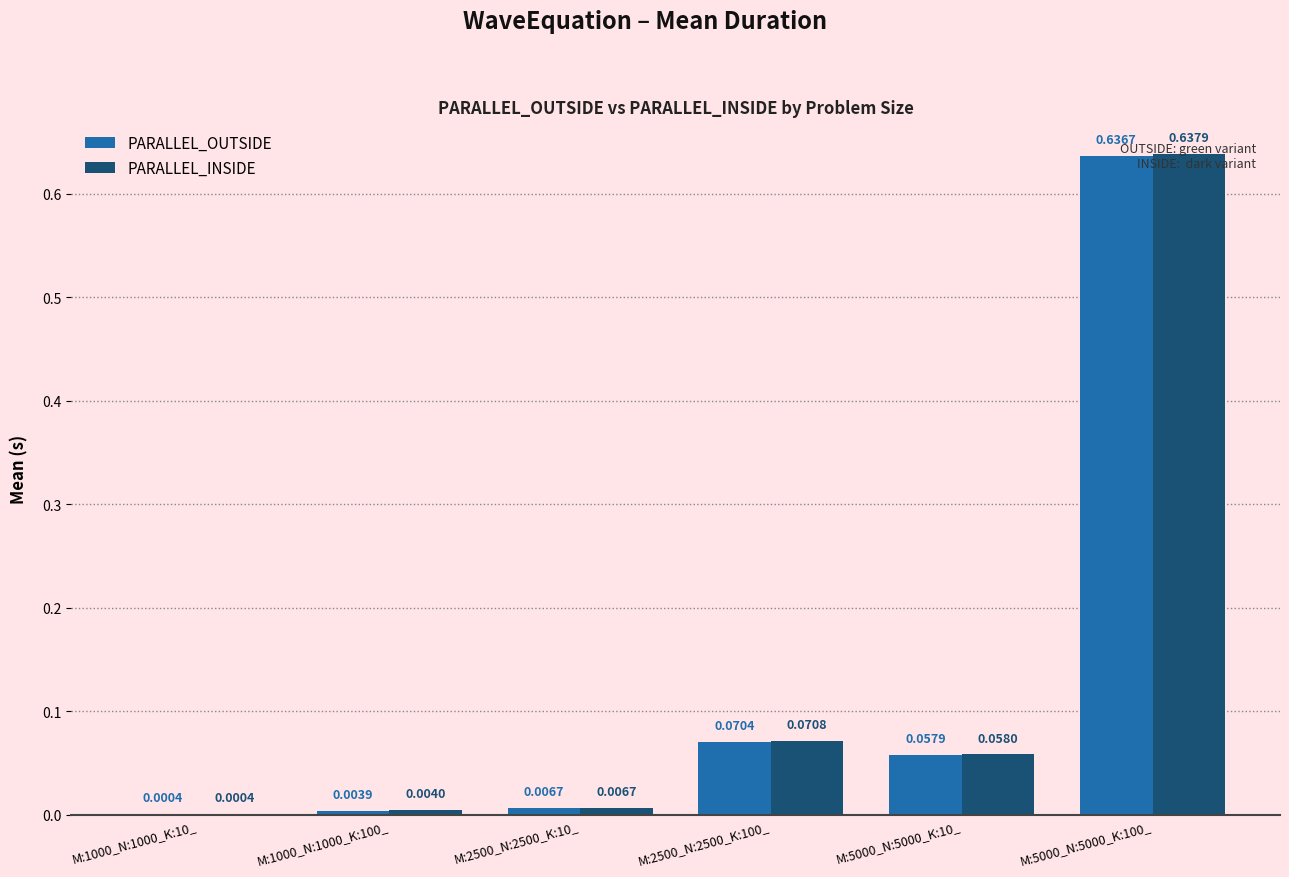

What is the sum of all PARALLEL_INSIDE values?

0.8